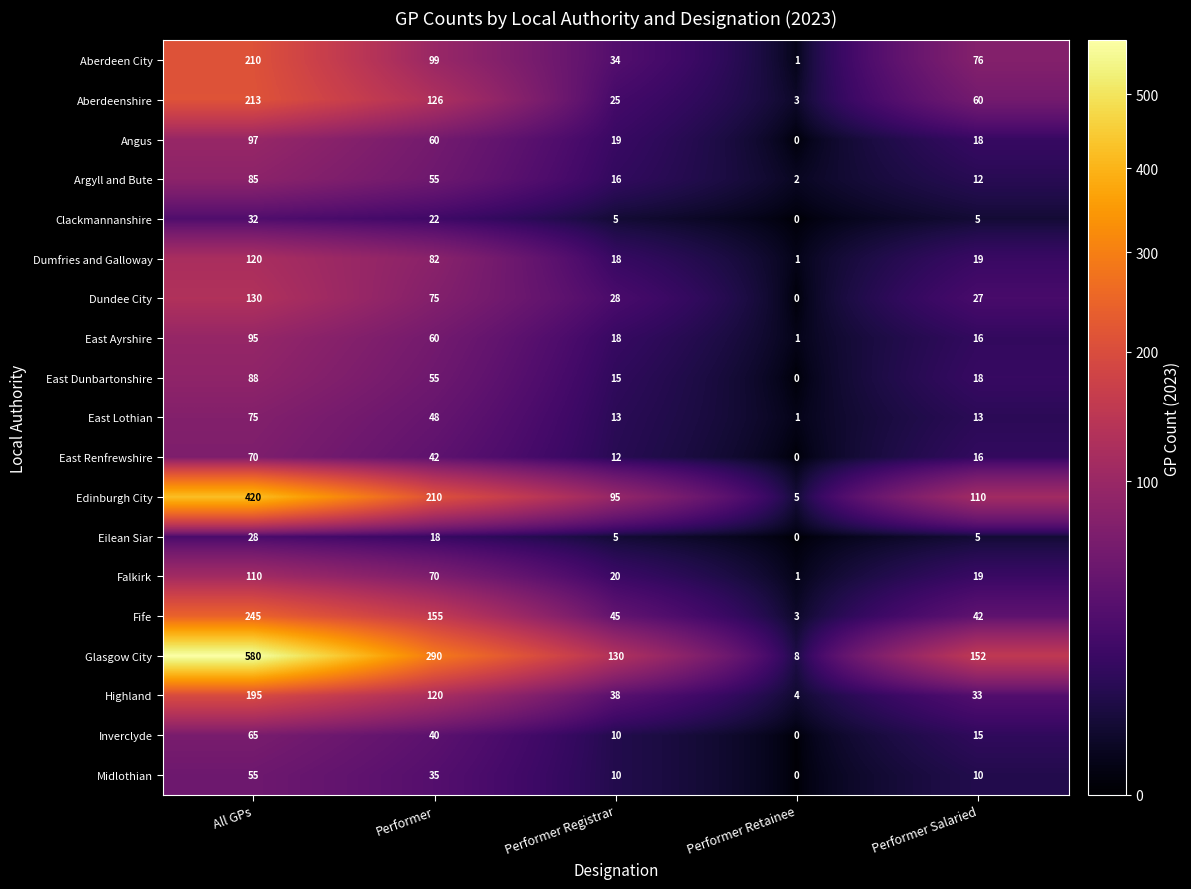

What is the difference between the second highest and second lowest values in the Clackmannanshire series?

17